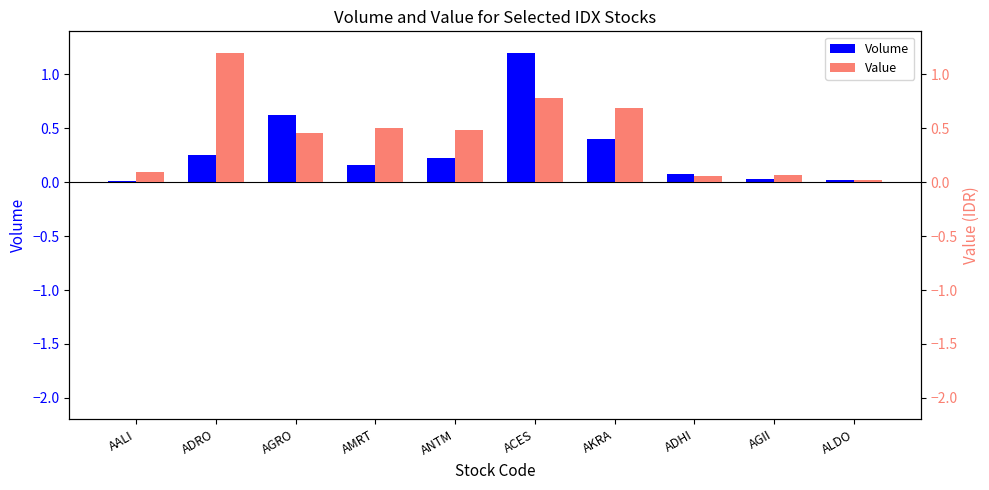

Rank the series by their average value, from highest to lowest.

Value, Volume